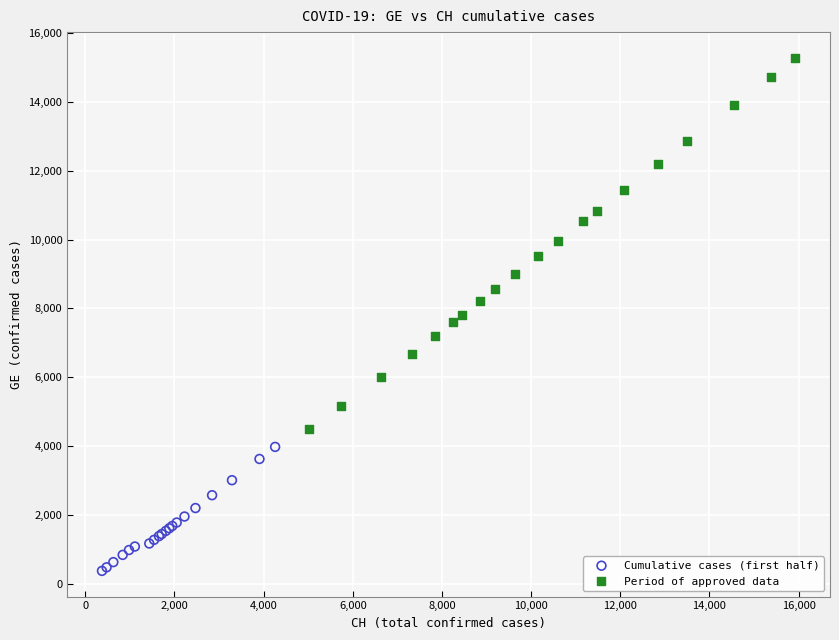

What are all the series names shown in the legend?

Cumulative cases (first half), Period of approved data